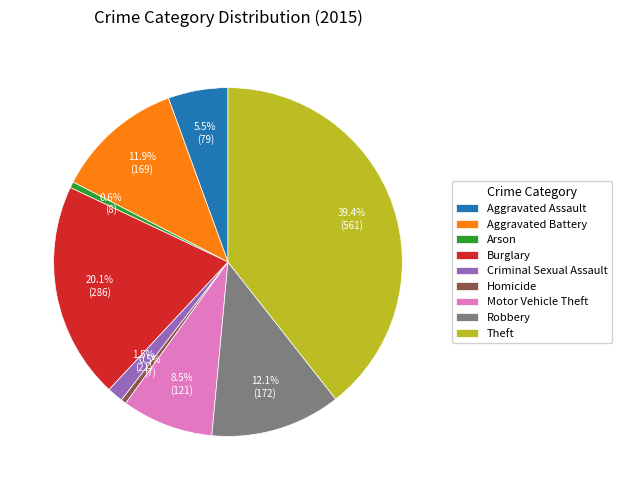

To the nearest percent, what is the difference between the largest and smallest slice percentages?

39%